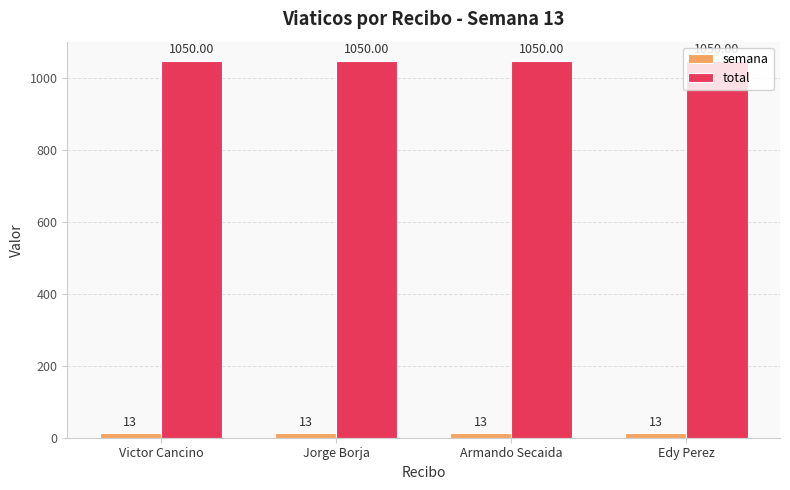

What is the maximum value shown in the chart?

1050